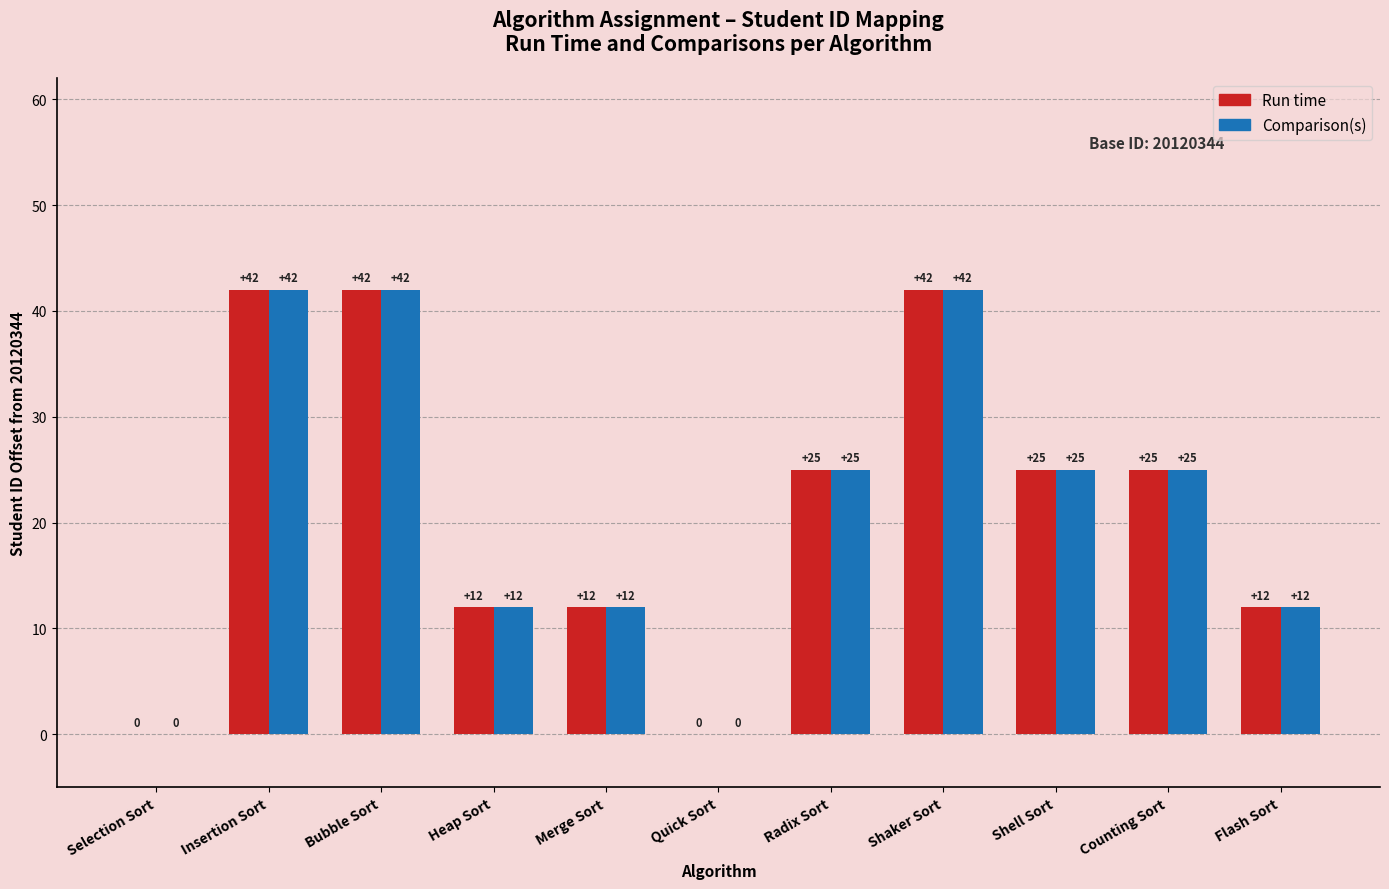

Is the value of Run time at Heap Sort greater than the value of Comparison(s) at Insertion Sort?

No